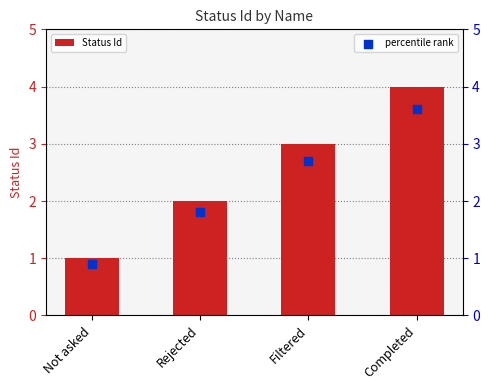

Which series contains the lowest Y value?

percentile rank